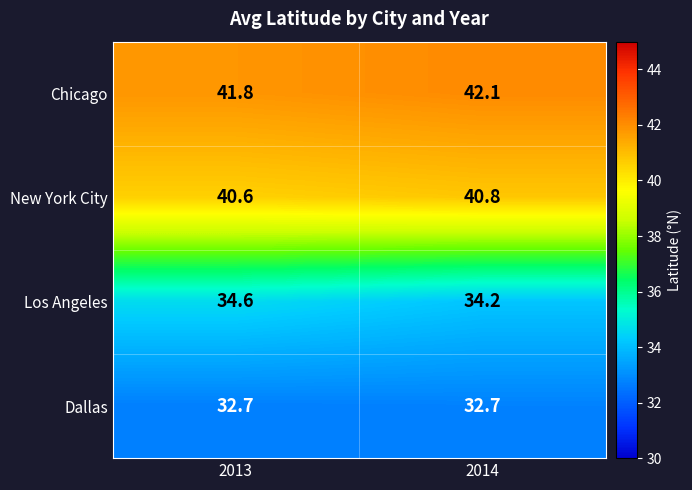

At which category is the sum across all series the highest?

2014